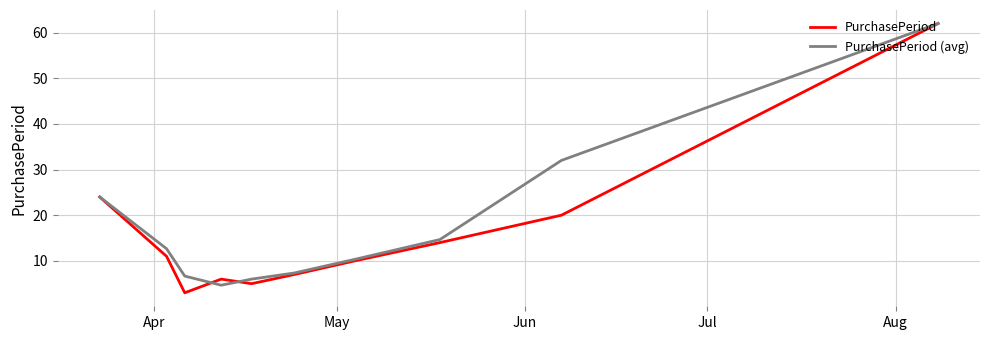

In PurchasePeriod, how many points are lower than both neighbors (excluding endpoints)?

2